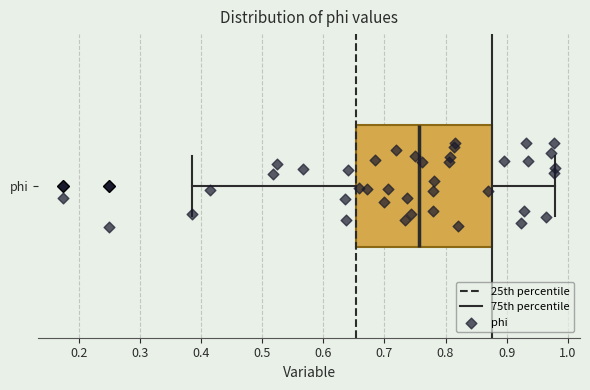

Transcribe this box plot: give where the median line is, the range the box spans, and where the two whiskers end, as read against the x-axis. The values are not printed on the chart, so give them approximately, as read against the axis.

median 0.76, box 0.65 to 0.88, whiskers 0.39 to 0.98